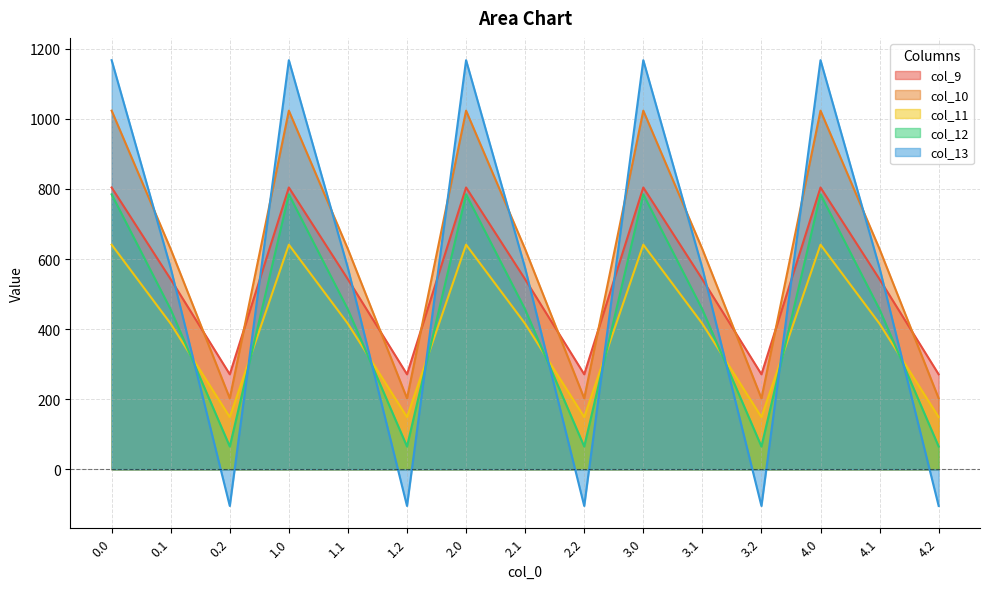

What is the total value across all series at 3.0?

4419.7